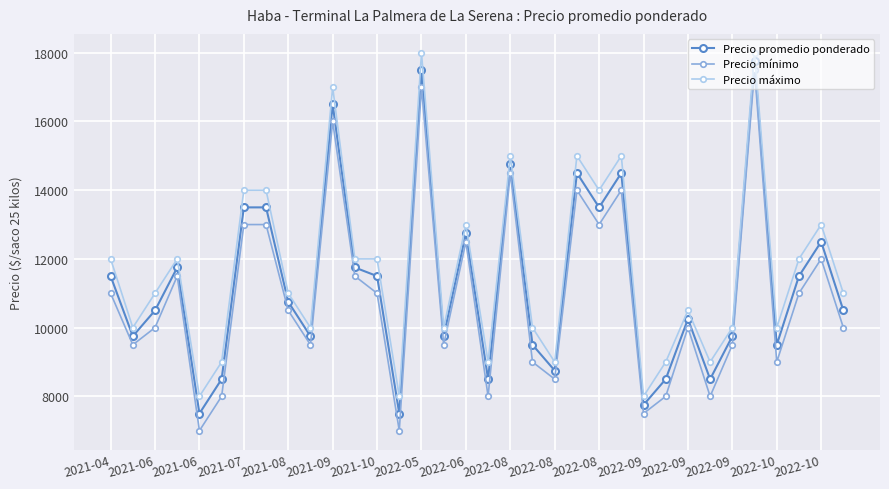

True or false: Precio máximo has more than 1 points higher than both neighbors.

True